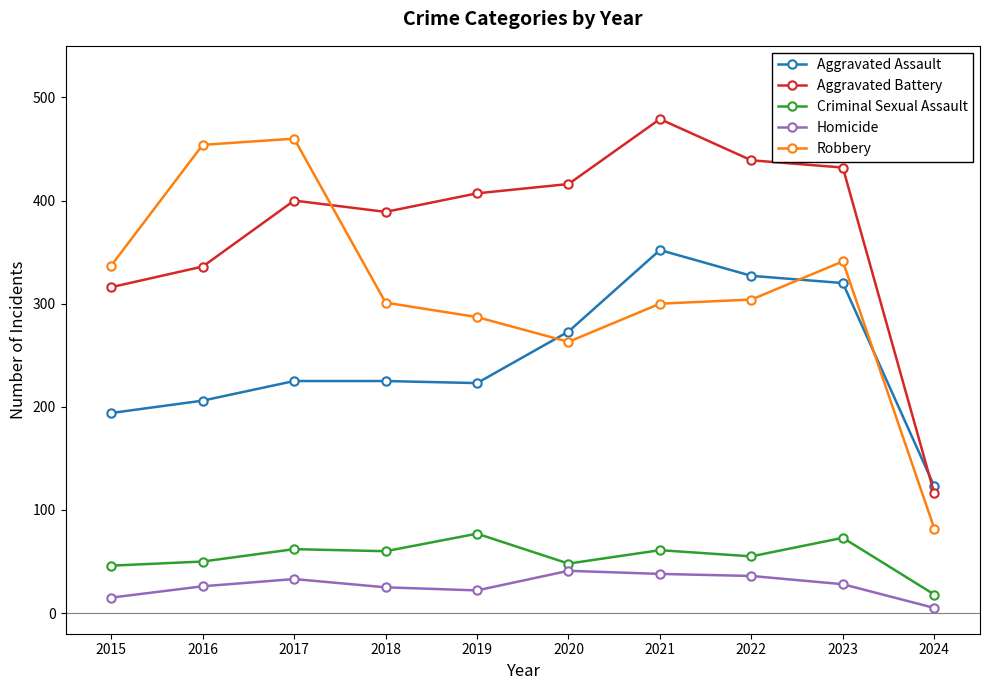

True or false: Aggravated Battery has more than 0 points higher than both neighbors.

True